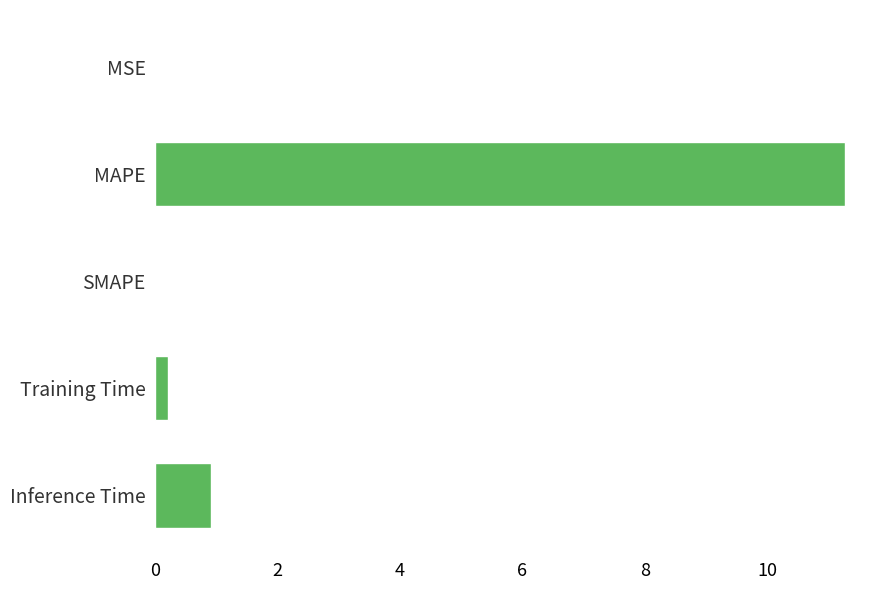

What is the sum of all values?

12.4